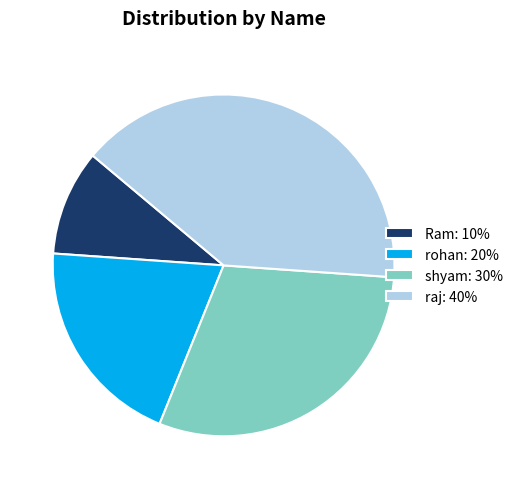

True or false: rohan accounts for 20% of the total.

True